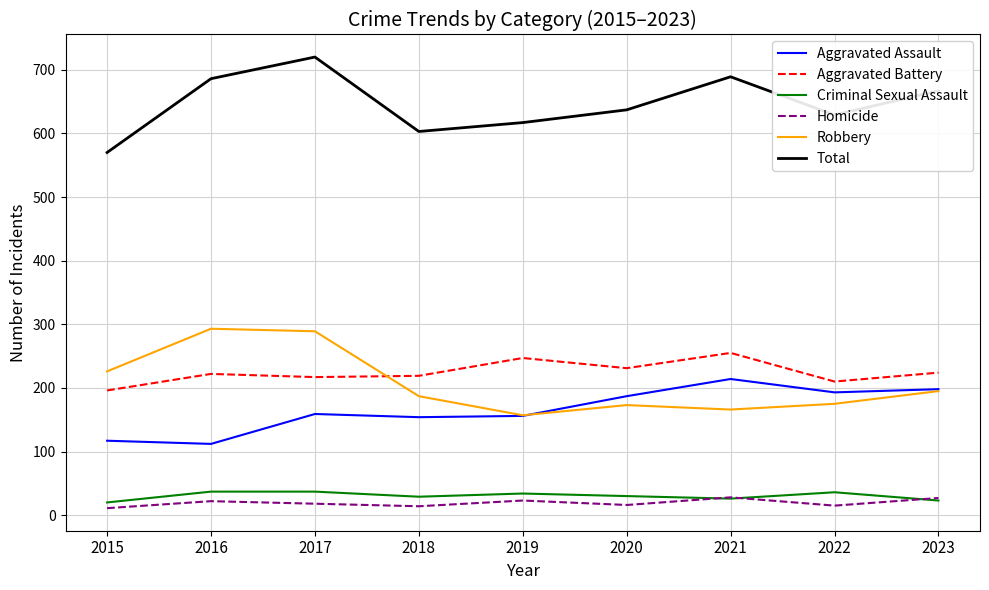

The Total series shows 629 at 2022. True or false?

True